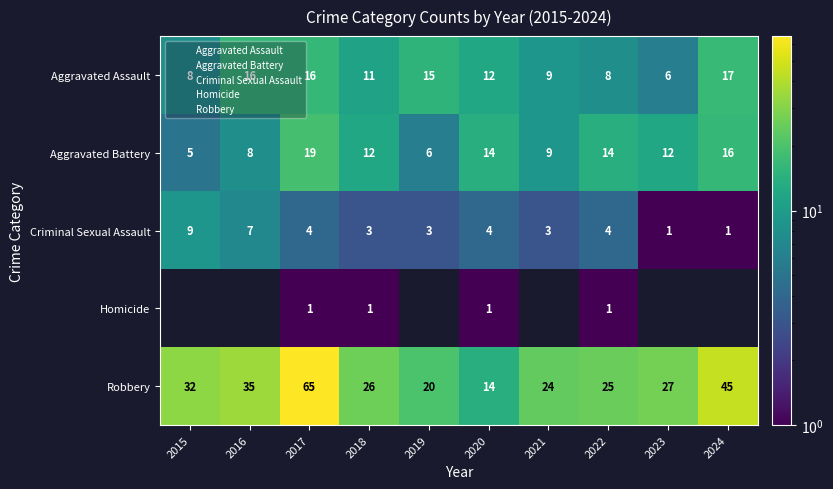

At how many categories does at least one series exceed 24?

7